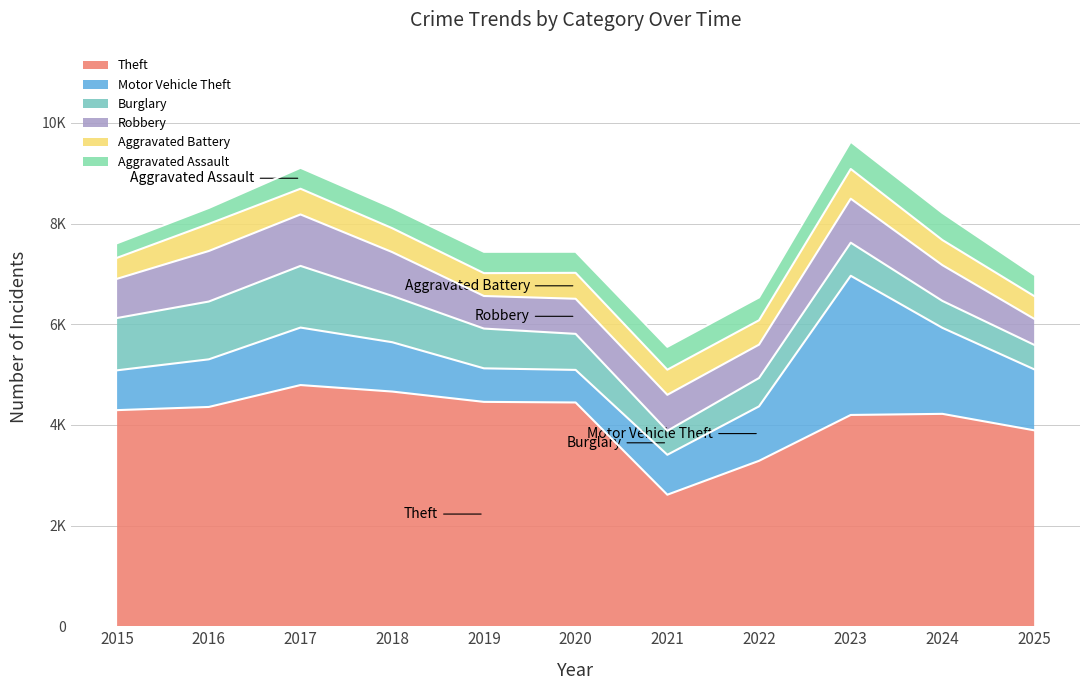

Which series has the largest total across all categories?

Theft